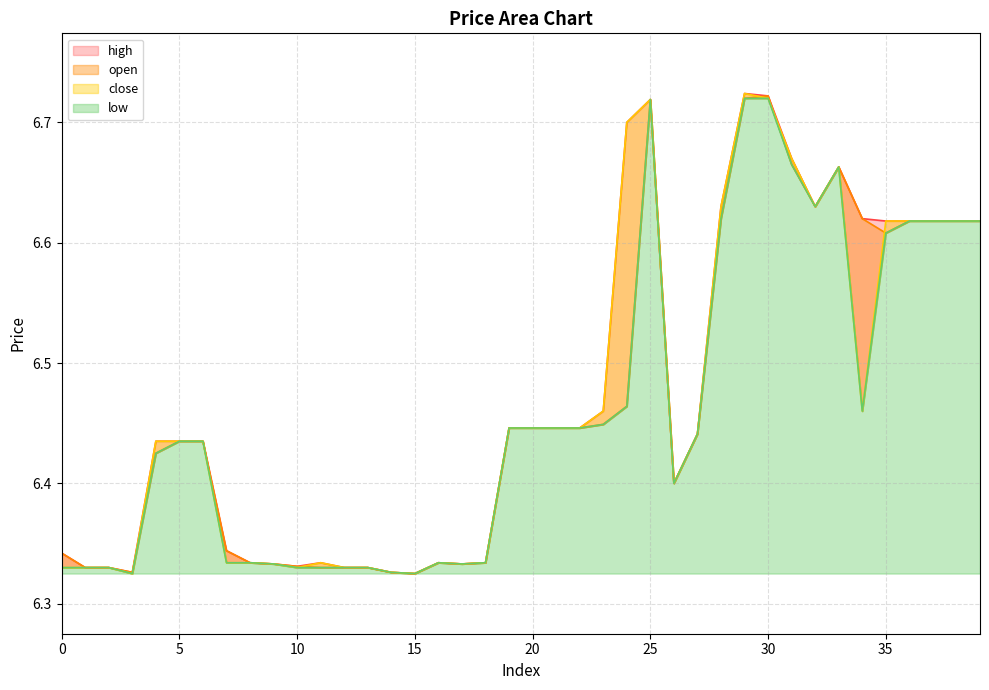

Which label corresponds to the largest value in the chart?

29